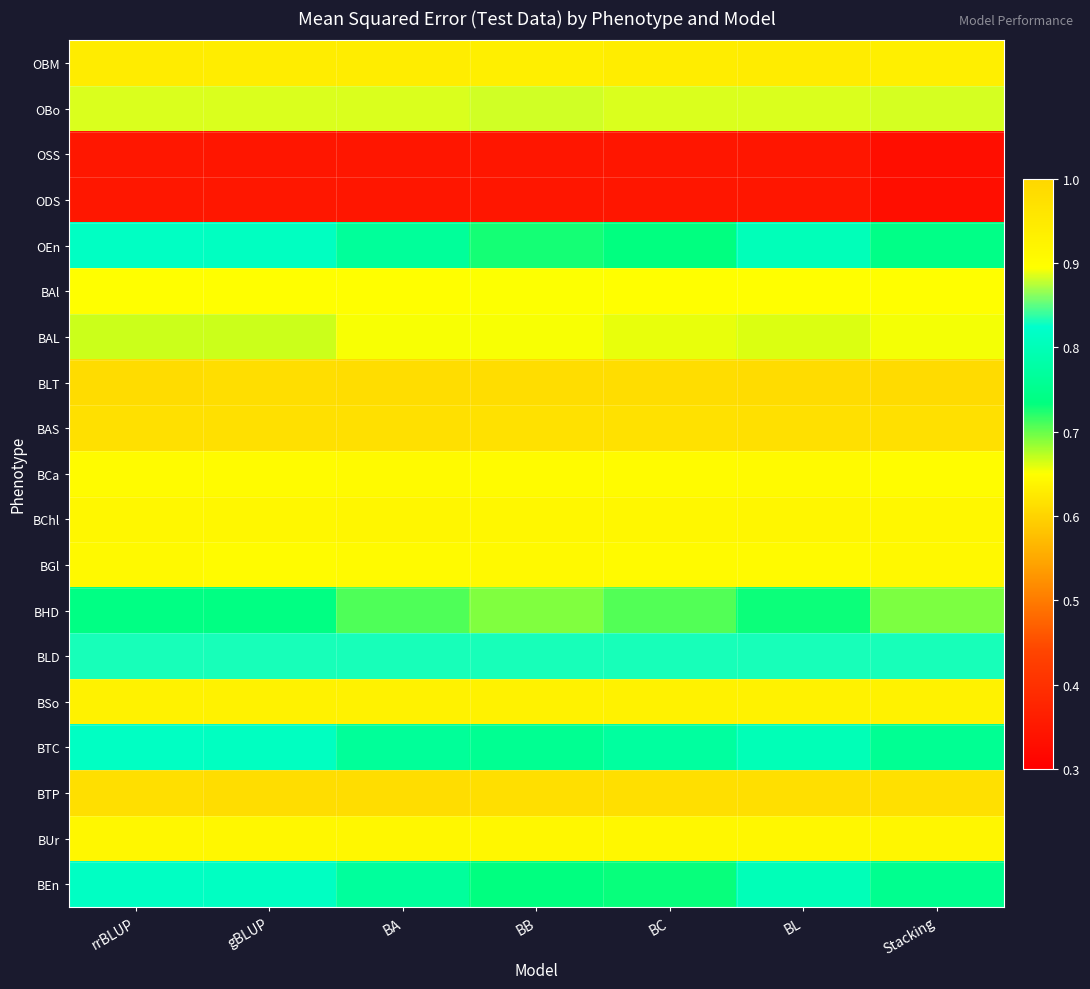

Reading left to right, list all the values displayed in this chart.

OBM: rrBLUP=0.9	gBLUP=0.9	BA=0.9	BB=0.9	BC=0.9	BL=0.9	Stacking=0.9
OBo: rrBLUP=0.9	gBLUP=0.9	BA=0.9	BB=0.9	BC=0.9	BL=0.9	Stacking=0.9
OSS: rrBLUP=0.3	gBLUP=0.3	BA=0.3	BB=0.3	BC=0.3	BL=0.3	Stacking=0.3
ODS: rrBLUP=0.3	gBLUP=0.3	BA=0.3	BB=0.3	BC=0.3	BL=0.3	Stacking=0.3
OEn: rrBLUP=0.8	gBLUP=0.8	BA=0.8	BB=0.7	BC=0.7	BL=0.8	Stacking=0.7
BAl: rrBLUP=0.9	gBLUP=0.9	BA=0.9	BB=0.9	BC=0.9	BL=0.9	Stacking=0.9
BAL: rrBLUP=0.7	gBLUP=0.7	BA=0.7	BB=0.7	BC=0.7	BL=0.7	Stacking=0.7
BLT: rrBLUP=1.0	gBLUP=1.0	BA=1.0	BB=1.0	BC=1.0	BL=1.0	Stacking=1.0
BAS: rrBLUP=1.0	gBLUP=1.0	BA=1.0	BB=1.0	BC=1.0	BL=1.0	Stacking=1.0
BCa: rrBLUP=0.9	gBLUP=0.9	BA=0.9	BB=0.9	BC=0.9	BL=0.9	Stacking=0.9
BChl: rrBLUP=0.9	gBLUP=0.9	BA=0.9	BB=0.9	BC=0.9	BL=0.9	Stacking=0.9
BGl: rrBLUP=0.9	gBLUP=0.9	BA=0.9	BB=0.9	BC=0.9	BL=0.9	Stacking=0.9
BHD: rrBLUP=0.7	gBLUP=0.7	BA=0.7	BB=0.7	BC=0.7	BL=0.7	Stacking=0.7
BLD: rrBLUP=0.8	gBLUP=0.8	BA=0.8	BB=0.8	BC=0.8	BL=0.8	Stacking=0.8
BSo: rrBLUP=0.9	gBLUP=0.9	BA=0.9	BB=0.9	BC=0.9	BL=0.9	Stacking=0.9
BTC: rrBLUP=0.8	gBLUP=0.8	BA=0.8	BB=0.8	BC=0.8	BL=0.8	Stacking=0.8
BTP: rrBLUP=1.0	gBLUP=1.0	BA=1.0	BB=1.0	BC=1.0	BL=1.0	Stacking=1.0
BUr: rrBLUP=0.9	gBLUP=0.9	BA=0.9	BB=0.9	BC=0.9	BL=0.9	Stacking=0.9
BEn: rrBLUP=0.8	gBLUP=0.8	BA=0.8	BB=0.7	BC=0.7	BL=0.8	Stacking=0.8